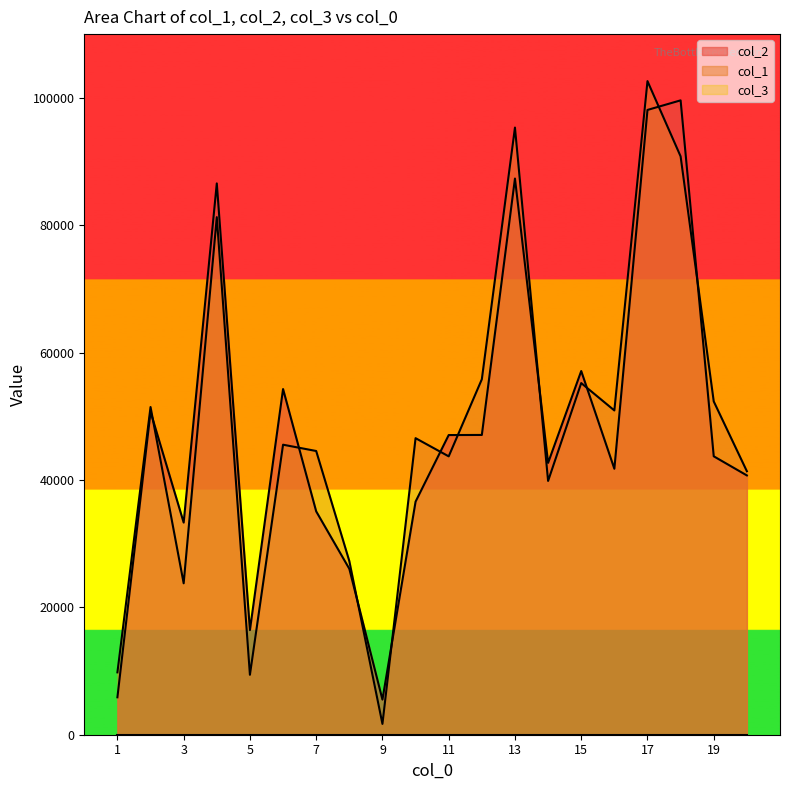

Reading right to left, what are all the values shown in this chart?

col_1: 20=41369	19=52330	18=90804	17=102620	16=50912	15=55211	14=39844	13=95326	12=55809	11=43705	10=46561	9=1699	8=27263	7=44546	6=45535	5=9409	4=81263	3=23775	2=51449	1=9791
col_2: 20=40712	19=43714	18=99599	17=98095	16=41757	15=57100	14=42682	13=87323	12=47066	11=47049	10=36596	9=5516	8=26050	7=35069	6=54274	5=16430	4=86559	3=33308	2=50706	1=5876